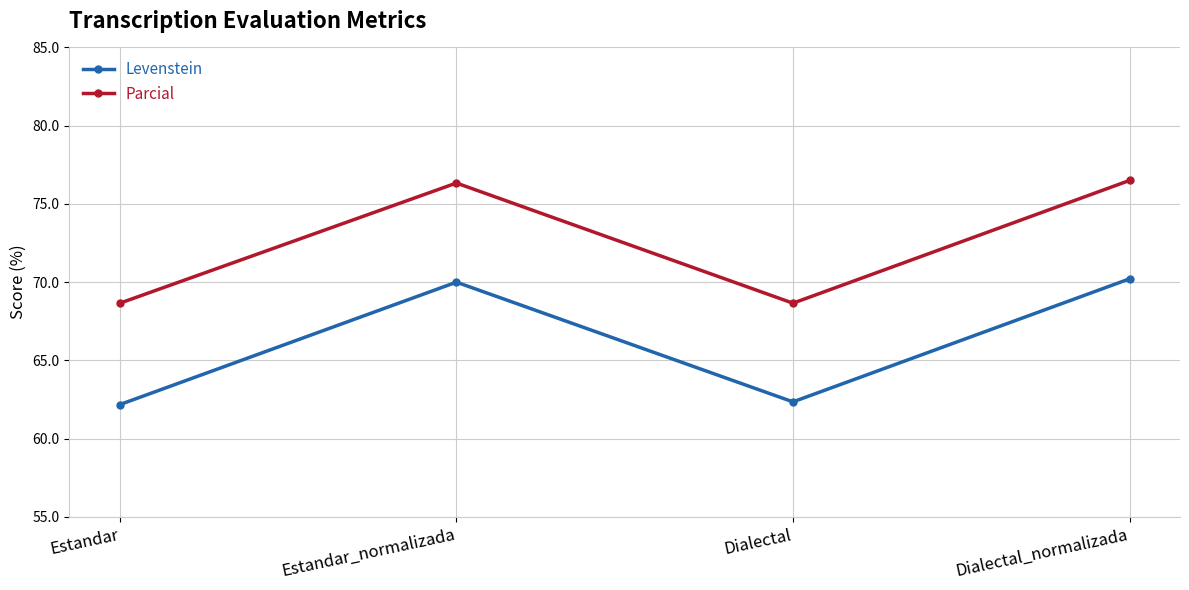

What is the label of the 3rd point from the left?

Dialectal